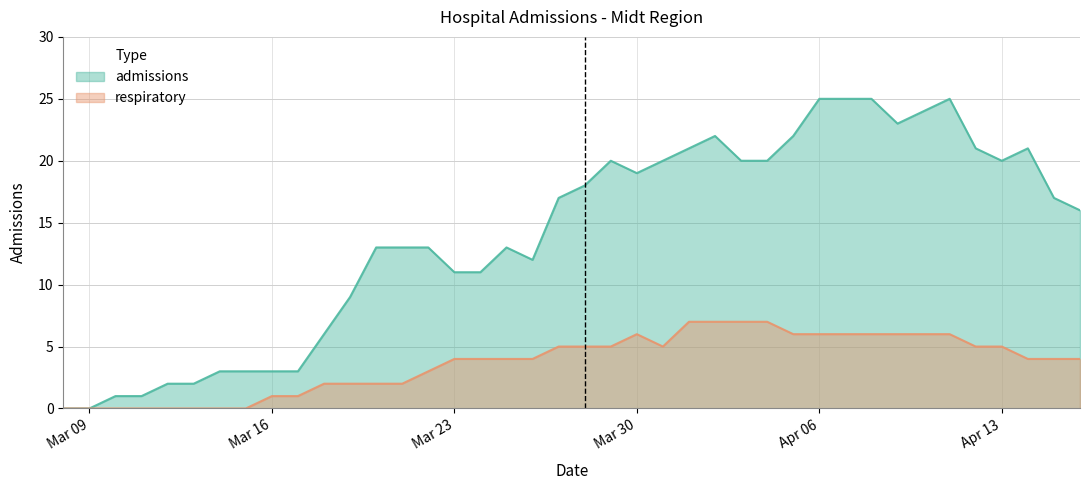

How many data points in respiratory are less than 4?

15